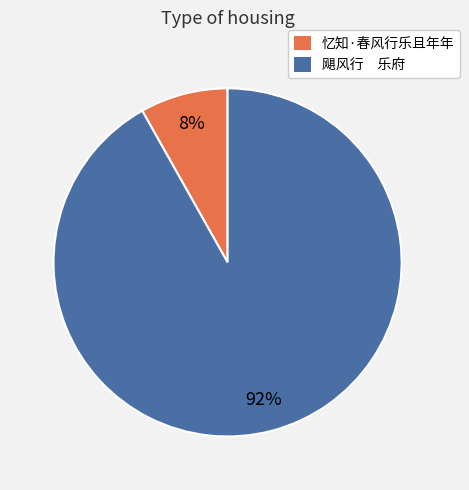

Is the sum of 忆知·春风行乐且年年 and 飓风行 乐府 greater than half?

Yes